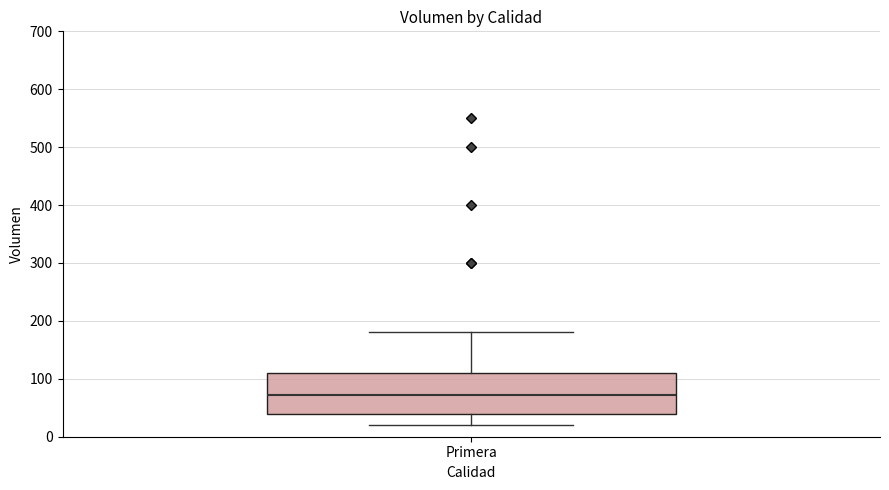

Transcribe this box plot: give where the median line is, the range the box spans, and where the two whiskers end, as read against the y-axis. The values are not printed on the chart, so give them approximately, as read against the axis.

median 70, box 40 to 110, whiskers 20 to 180